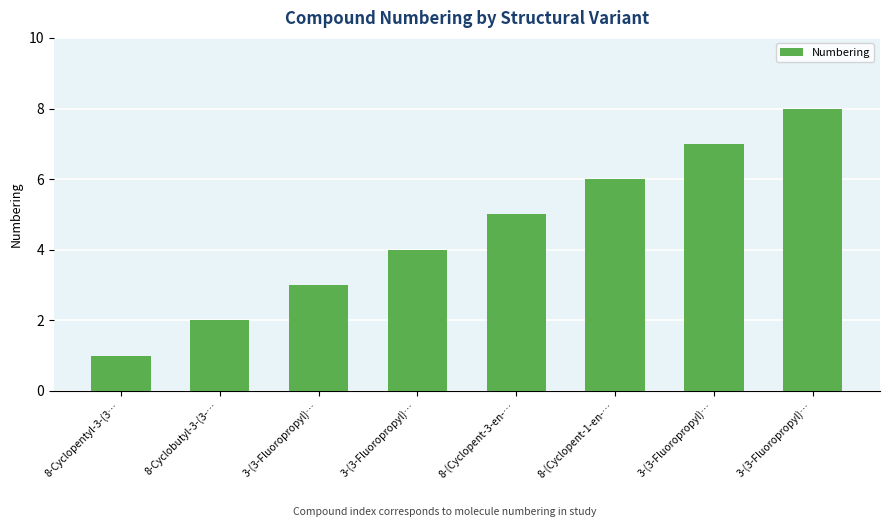

What is the ratio of the value at 3-(3-Fluoropropyl)… to the value at 8-(Cyclopent-1-en-…?

0.7